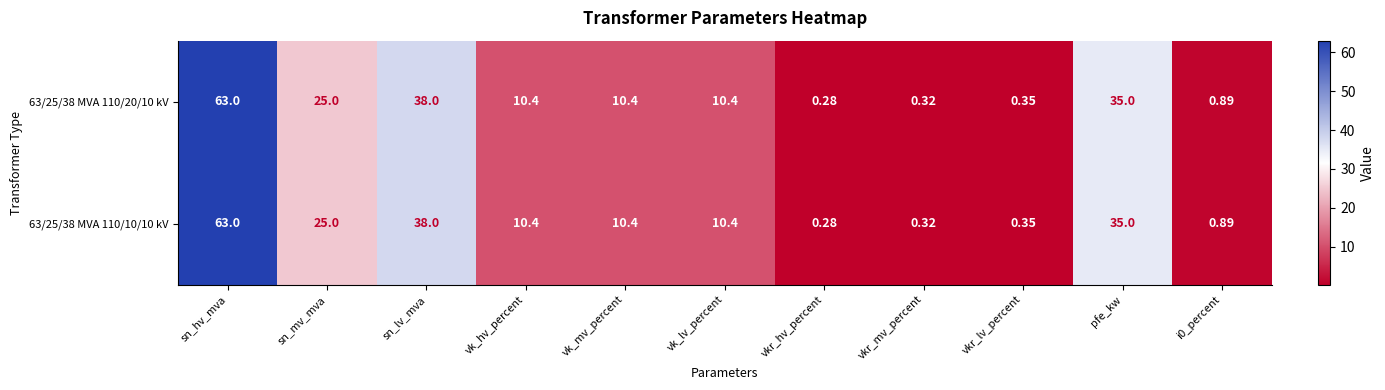

At which category is the sum across all series the highest?

sn_hv_mva